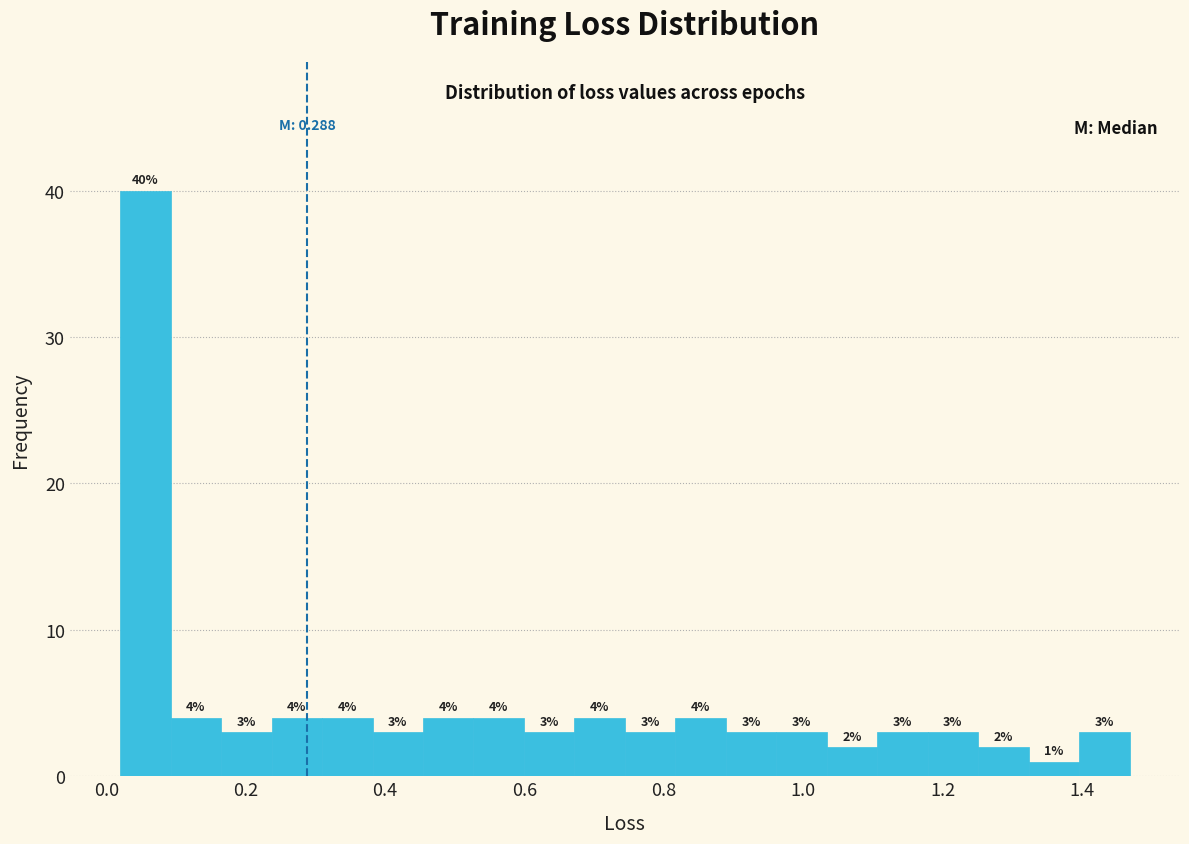

Around what value on the x-axis is the tallest bar? Give the approximate position of its centre, as read against the axis.

0.06